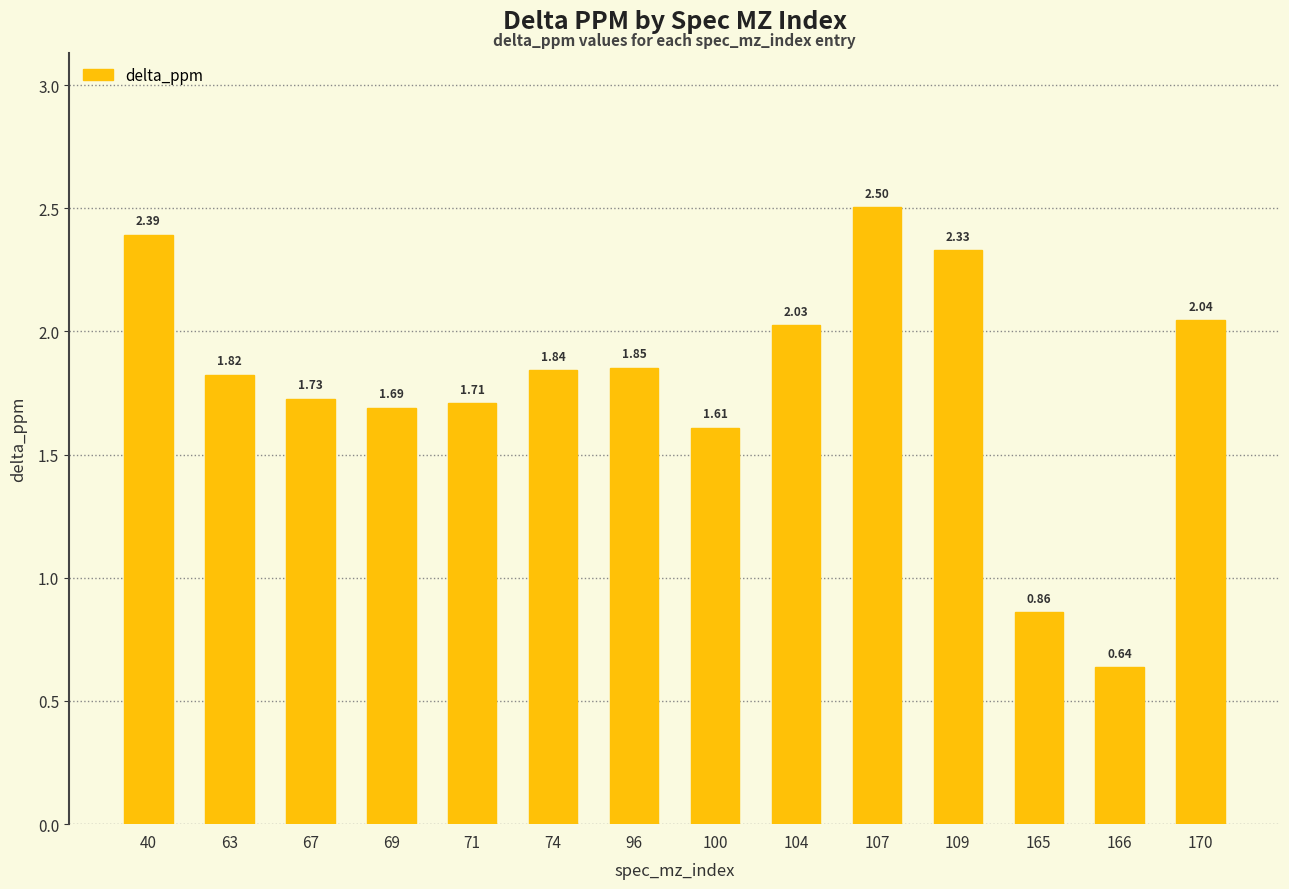

Does the chart contain stacked bars?

No